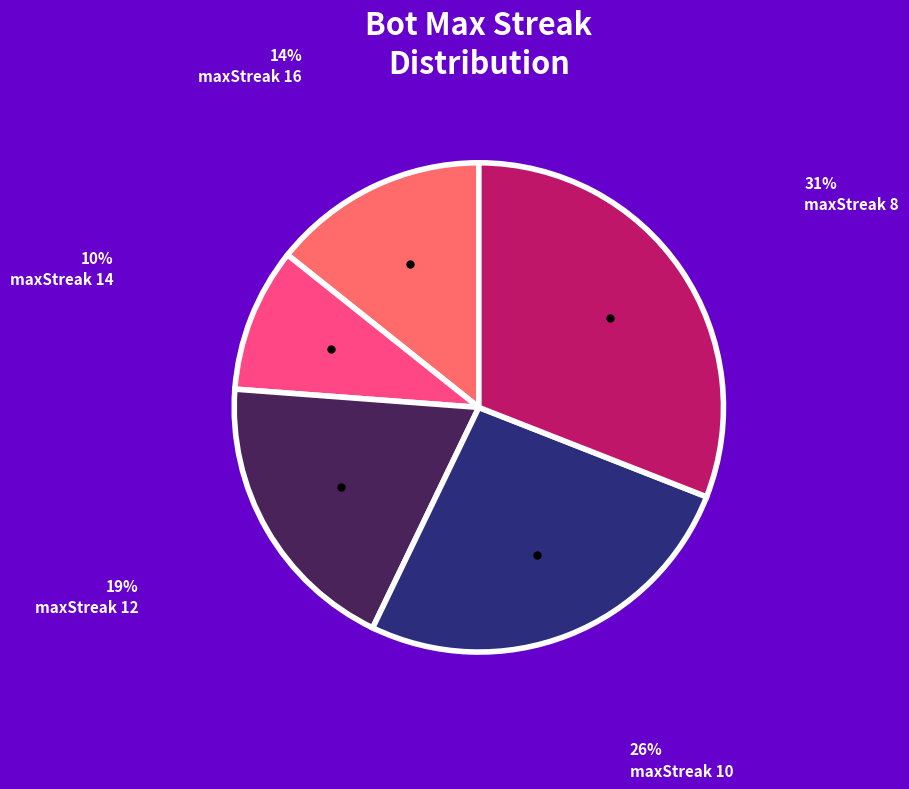

Does any single category account for the majority?

No